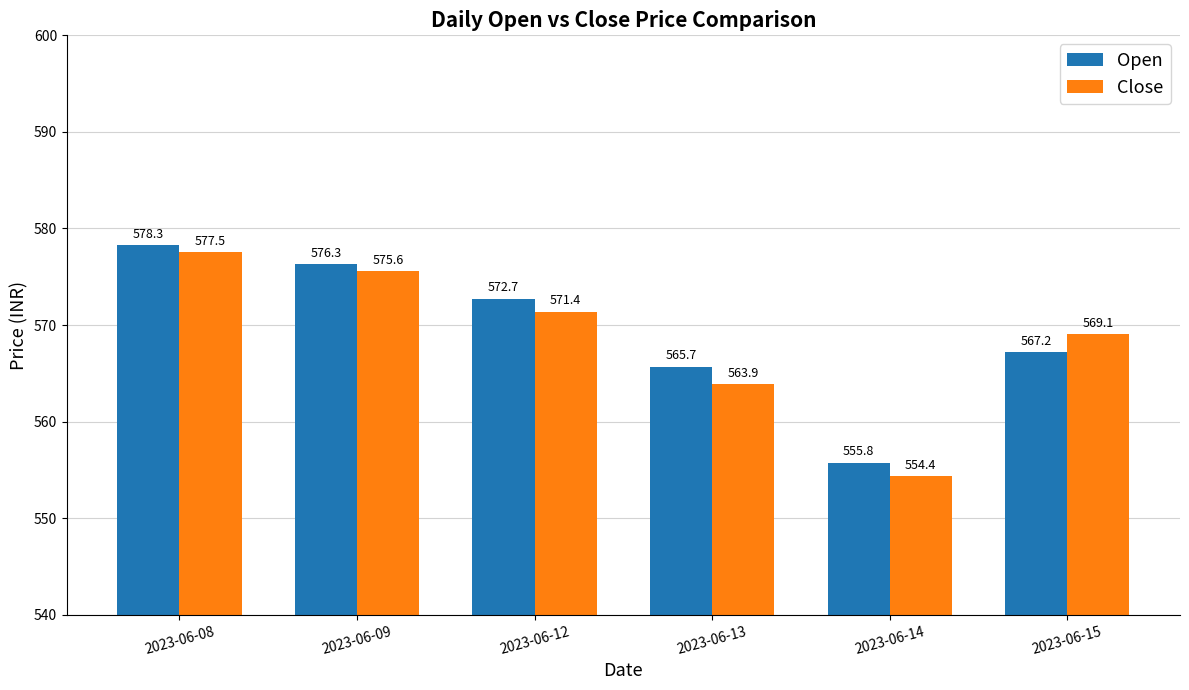

What is the approximate value of Close at 2023-06-15?

569.1